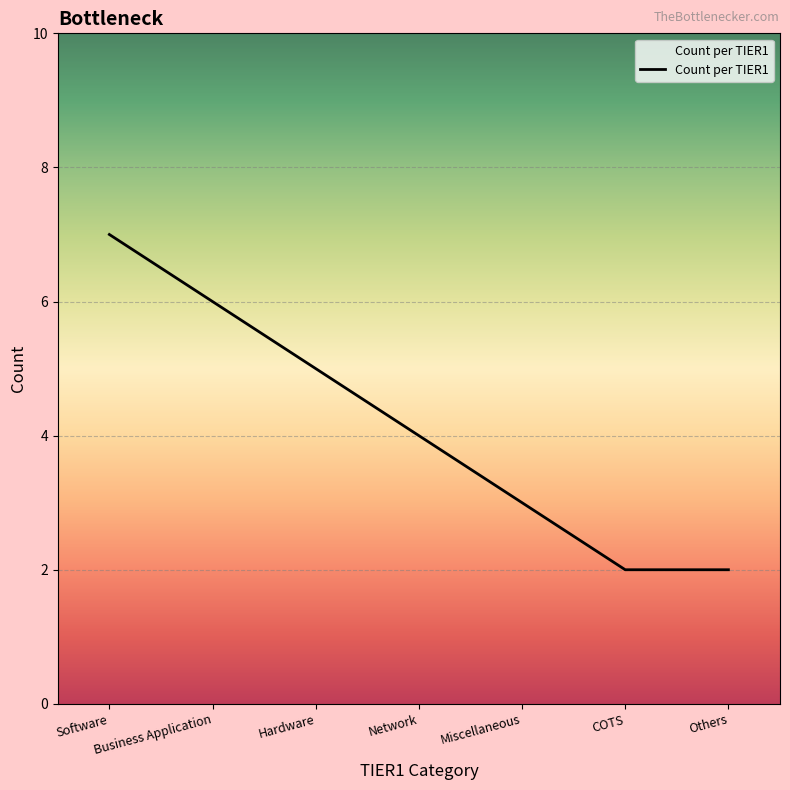

What is the maximum value shown in the chart?

7